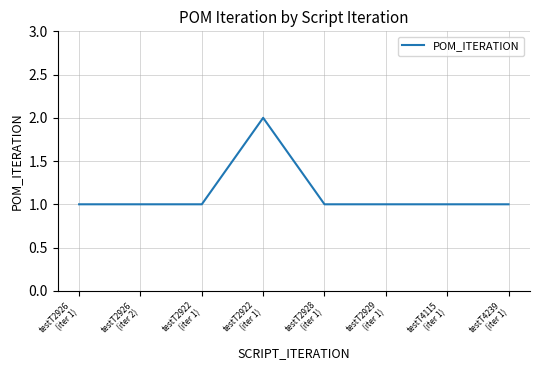

What is the sum of all values?

9